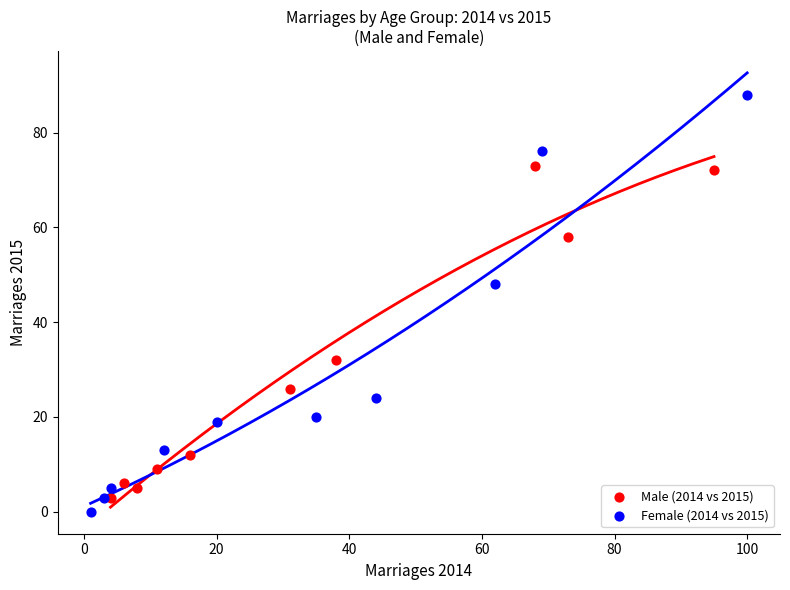

Which series contains the highest Y value?

Female (2014 vs 2015)